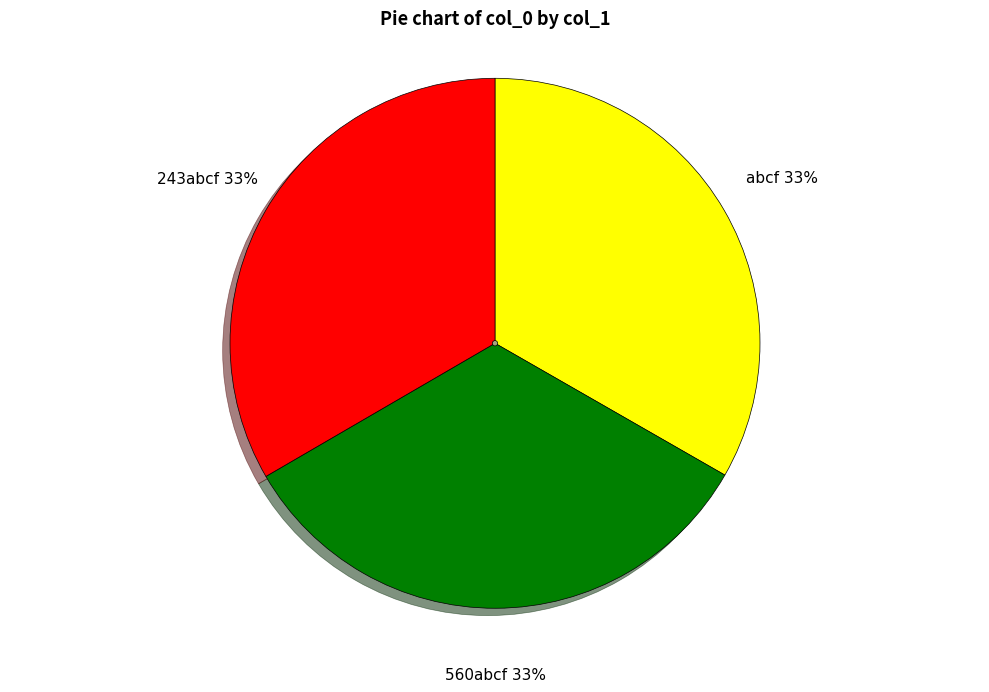

Is abcf the majority of the pie?

No